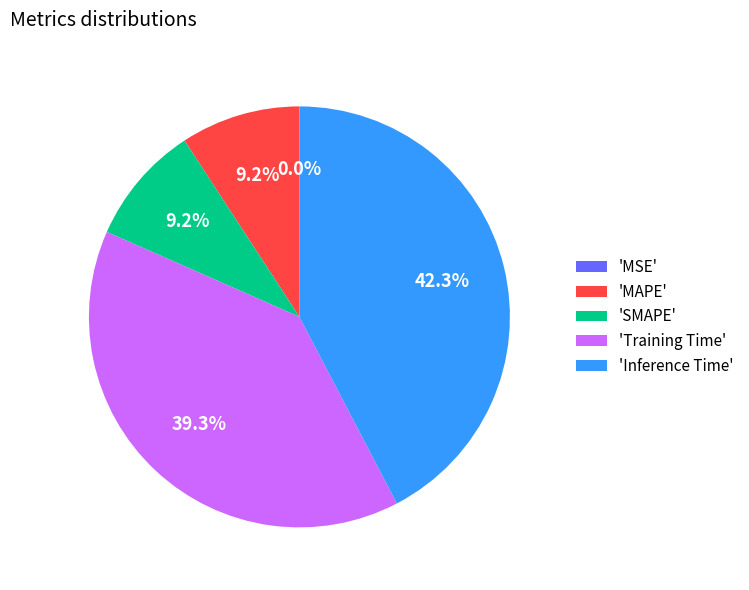

Does 'MAPE' represent more than half of the total?

No